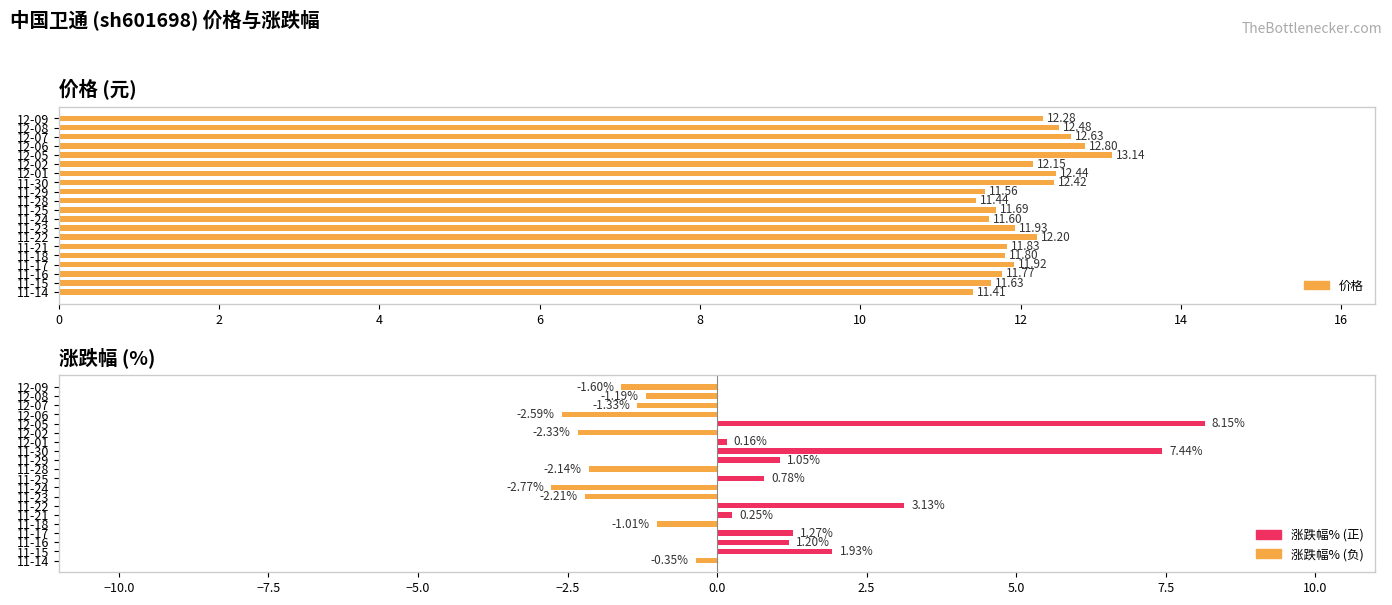

How many values in the 涨跌幅% series exceed 0?

10